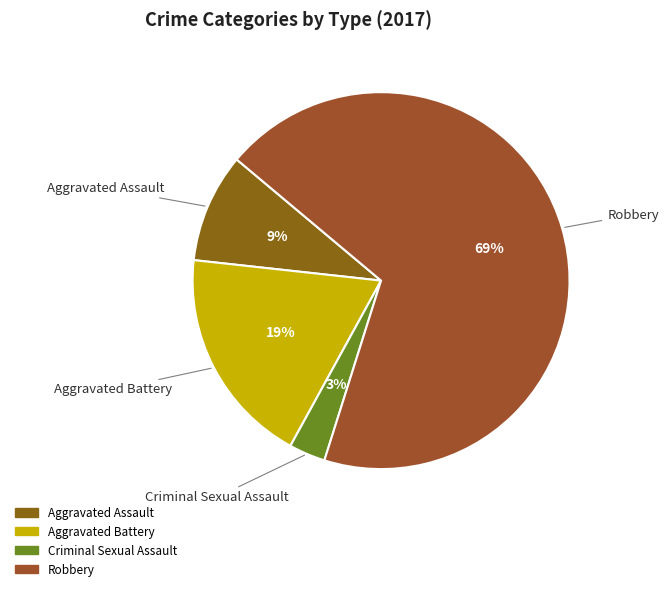

Is there a majority slice in this chart?

Yes